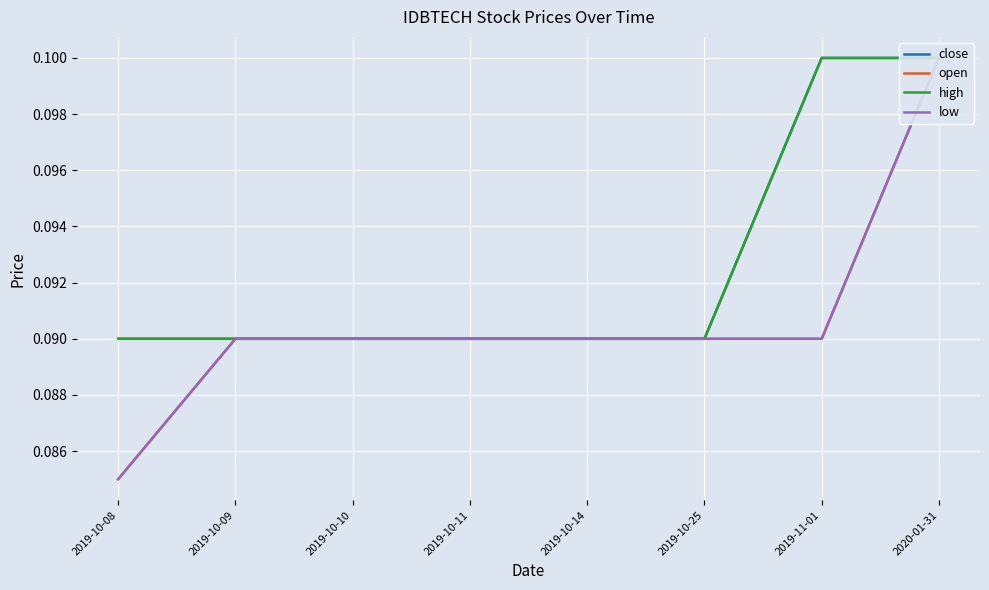

Reading left to right, list all the values displayed in this chart.

close: 0.1	0.1	0.1	0.1	0.1	0.1	0.1	0.1
open: 0.1	0.1	0.1	0.1	0.1	0.1	0.1	0.1
high: 0.1	0.1	0.1	0.1	0.1	0.1	0.1	0.1
low: 0.1	0.1	0.1	0.1	0.1	0.1	0.1	0.1